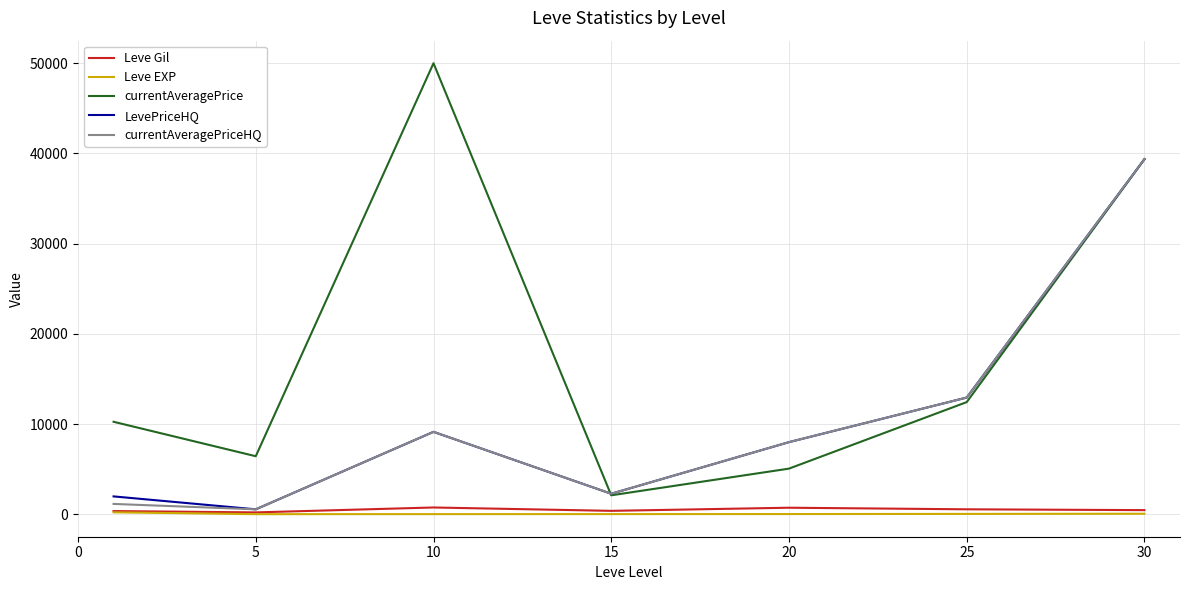

True or false: currentAveragePrice and Leve Gil intersect in this chart.

False